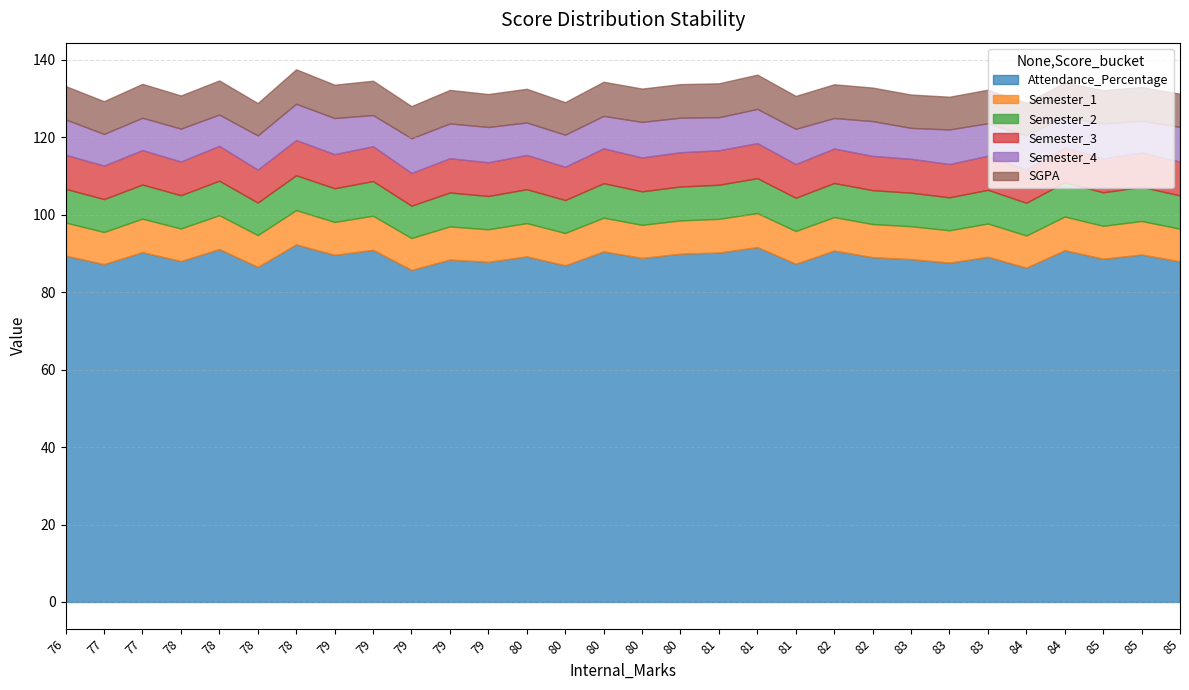

The value of Attendance_Percentage at 81 is 40.3. True or false?

False